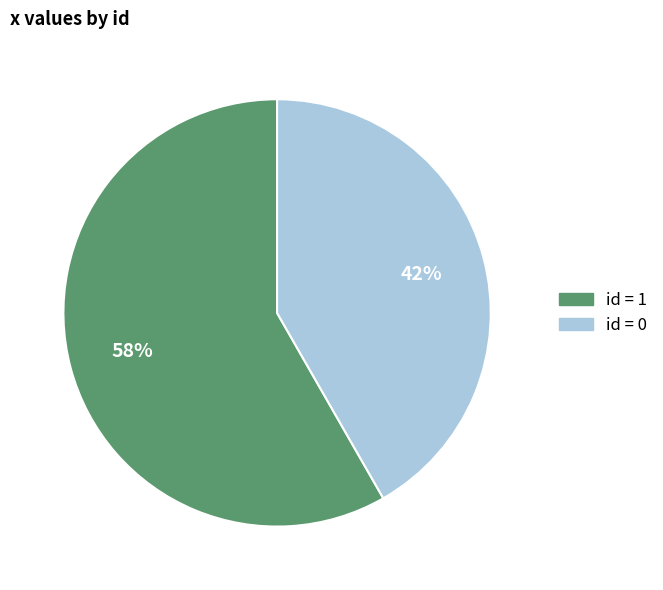

Does any single category account for the majority?

Yes